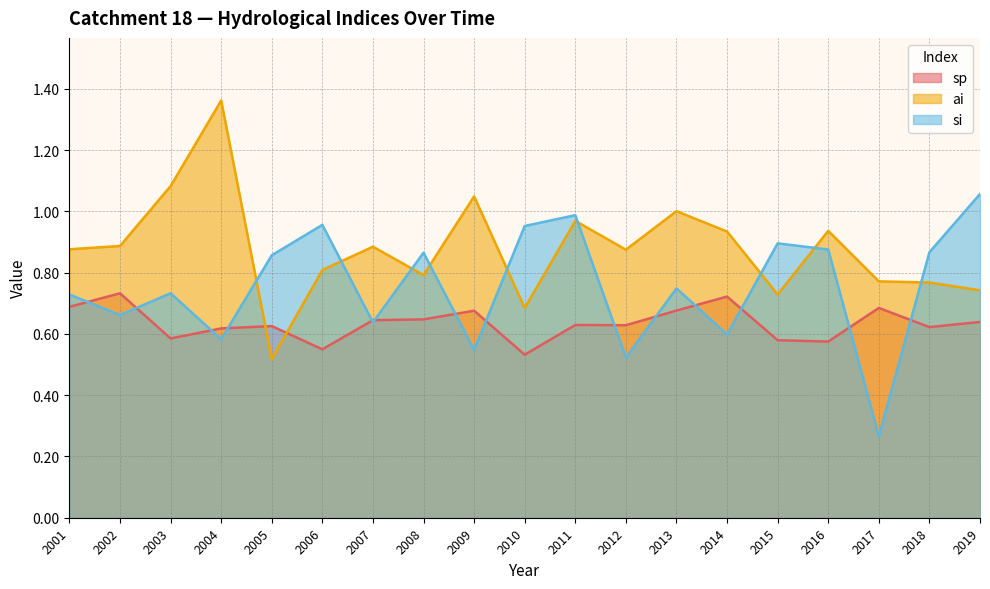

Reading left to right, extract all data points from this chart.

sp: 0.7	0.7	0.6	0.6	0.6	0.5	0.6	0.6	0.7	0.5	0.6	0.6	0.7	0.7	0.6	0.6	0.7	0.6	0.6
ai: 0.9	0.9	1.1	1.4	0.5	0.8	0.9	0.8	1.0	0.7	1.0	0.9	1.0	0.9	0.7	0.9	0.8	0.8	0.7
si: 0.7	0.7	0.7	0.6	0.9	1.0	0.6	0.9	0.5	1.0	1.0	0.5	0.7	0.6	0.9	0.9	0.3	0.9	1.1